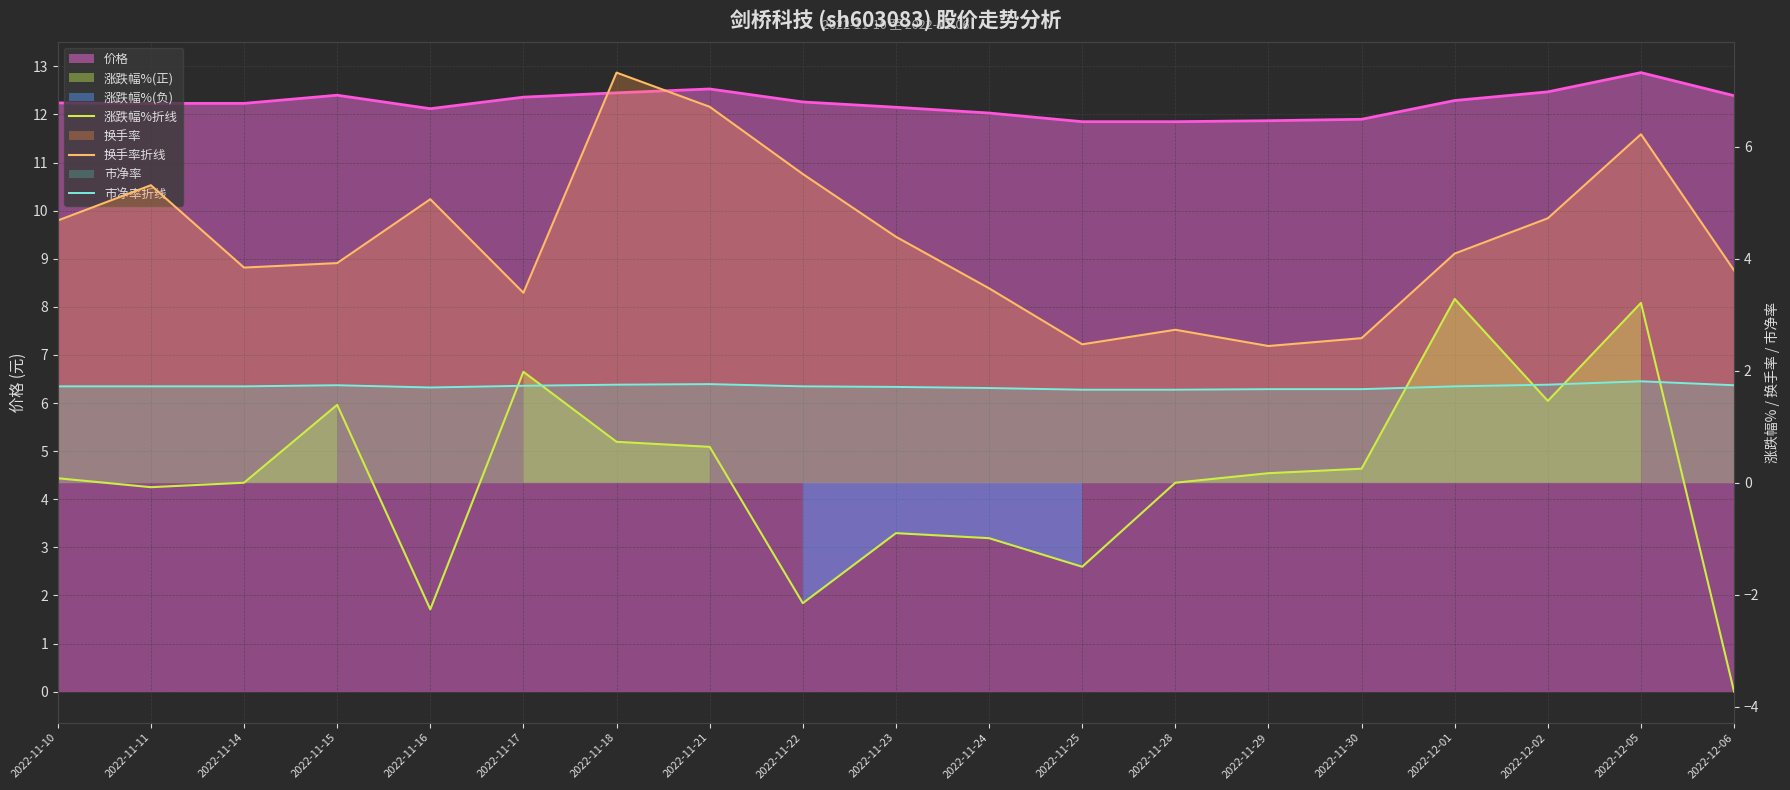

At which category does 涨跌幅%折线 reach its first local peak?

2022-11-15